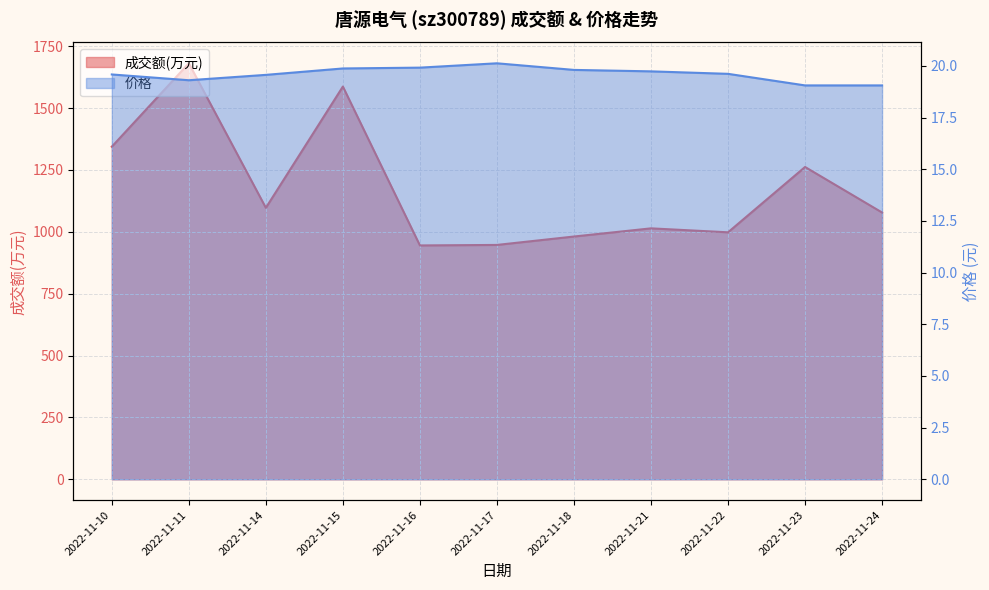

What is the difference between the 价格 values at 2022-11-22 and 2022-11-24?

0.6